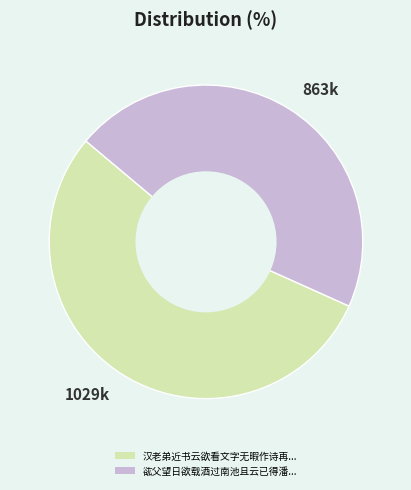

Does 863k represent more than half of the total?

No